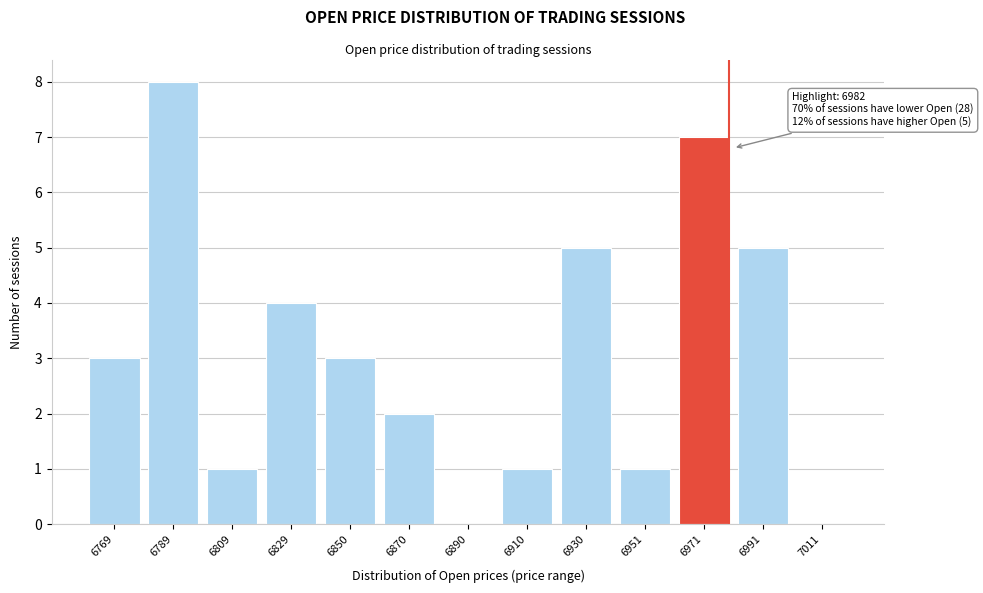

Reading right to left, what are all the values shown in this chart?

7011=0	6991=5	6971=7	6951=1	6930=5	6910=1	6890=0	6870=2	6850=3	6829=4	6809=1	6789=8	6769=3